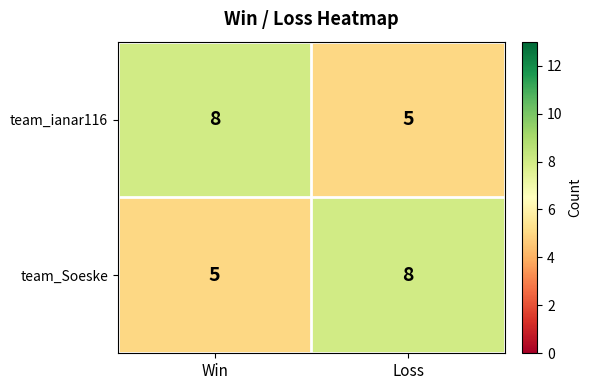

What is the difference between the maximum and minimum values in the team_ianar116 series?

3